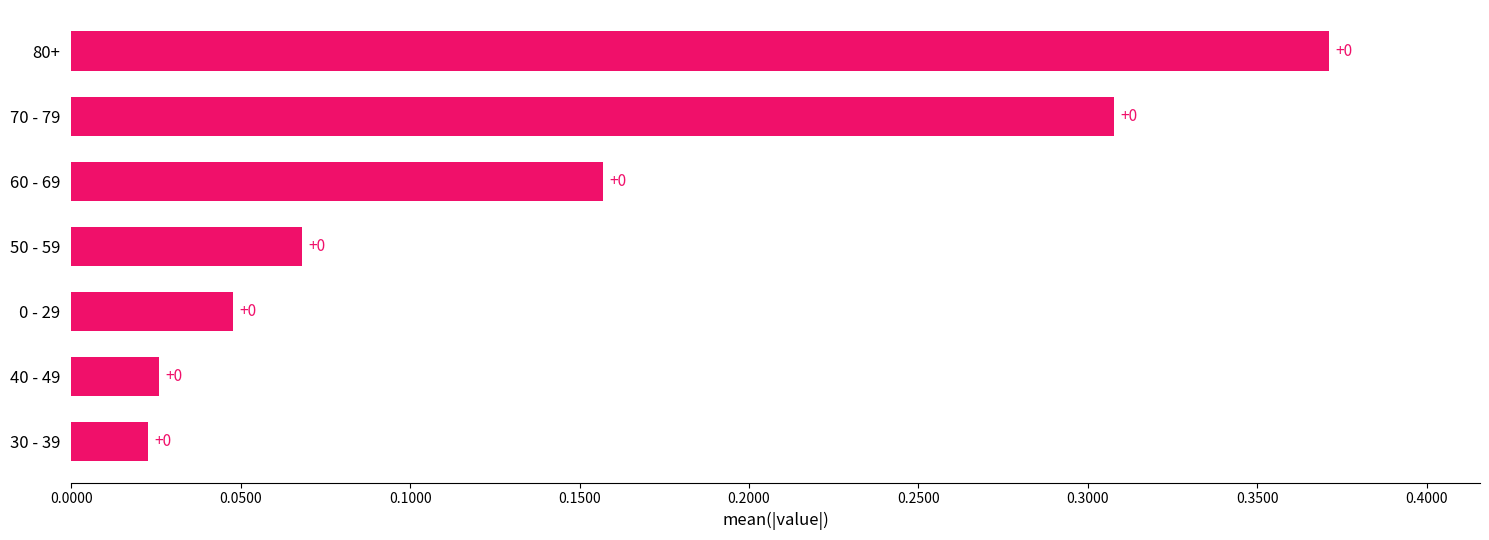

Is it true that the value at 0 - 29 is 0.0?

True